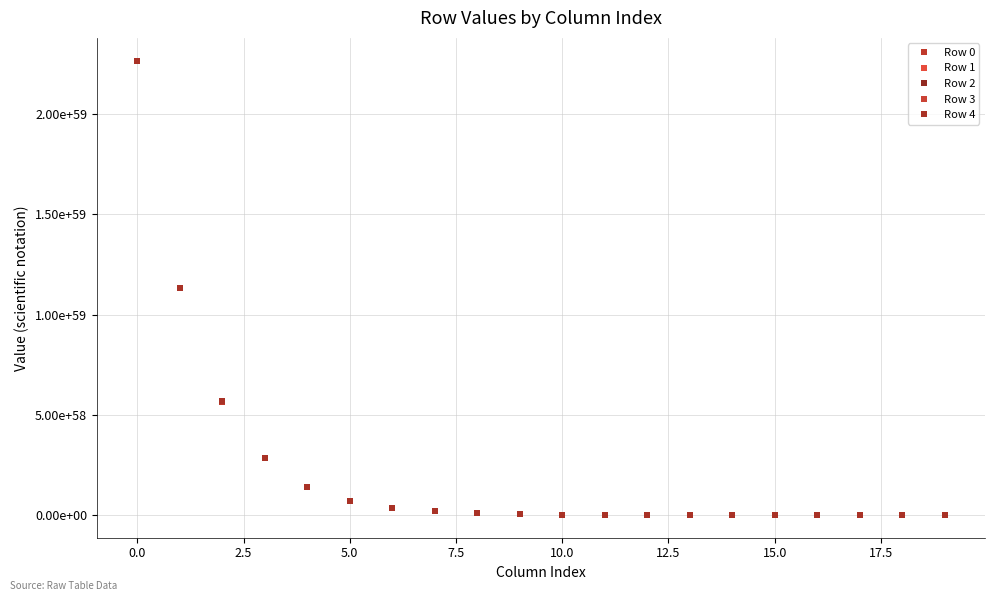

What is the difference between the maximum and second lowest values in the Row 1 series?

226619060483497806116386871997508597237894313537802030022656